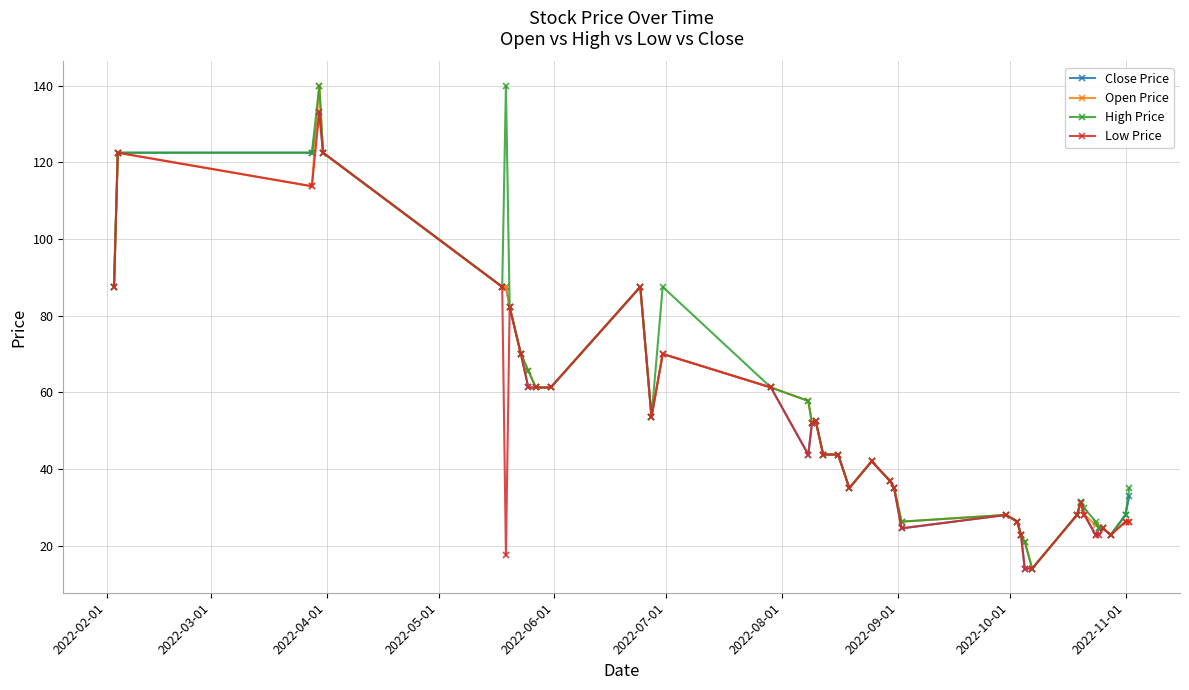

True or false: Low Price has more than 1 points higher than both neighbors.

True